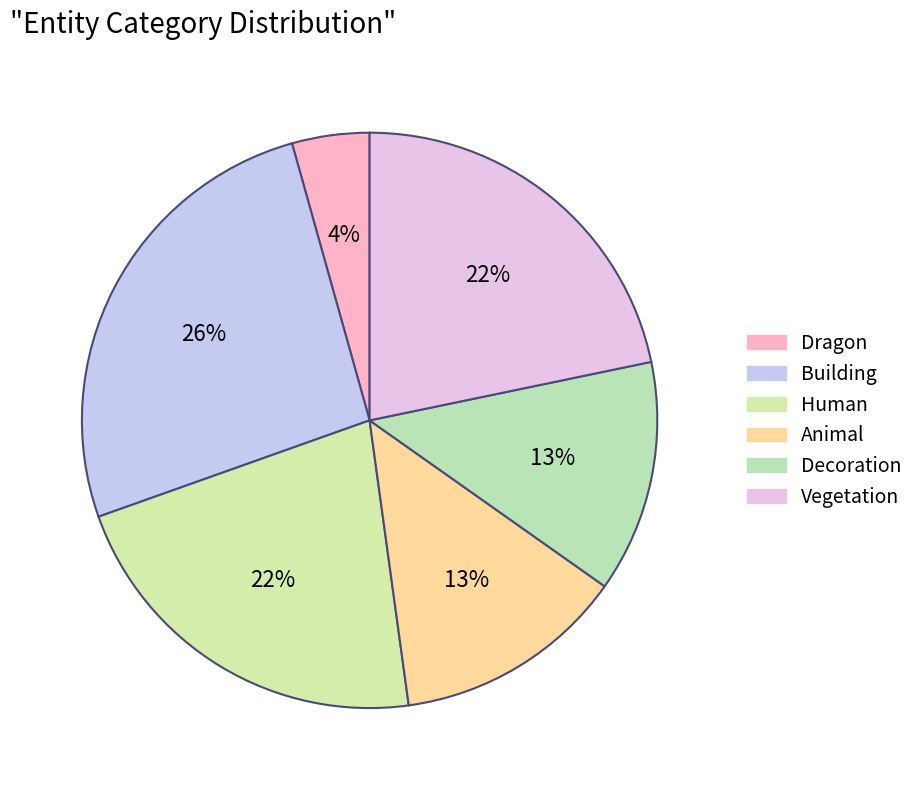

Count the number of slices in the pie.

6